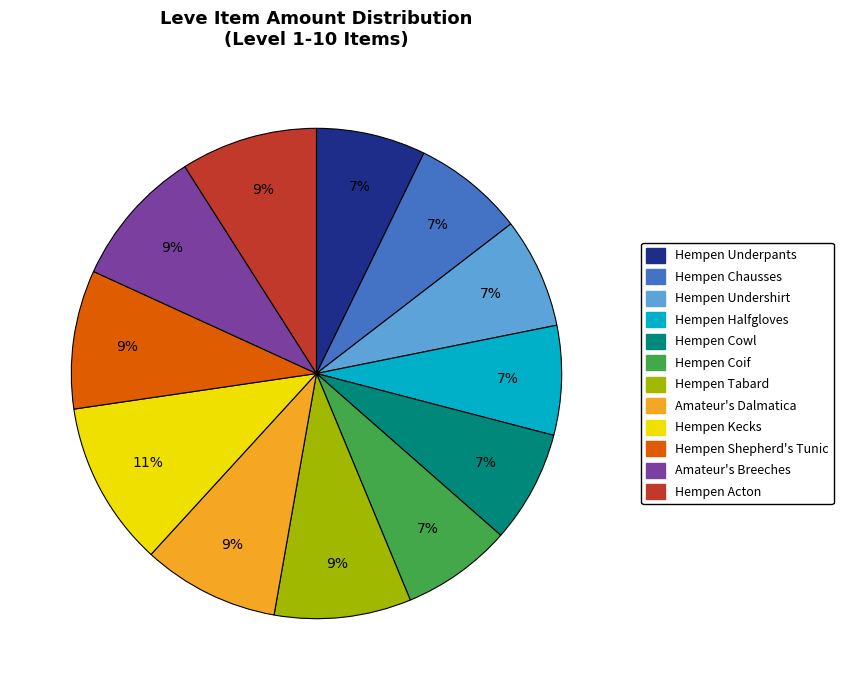

Is there any slice that represents more than half of the pie?

No